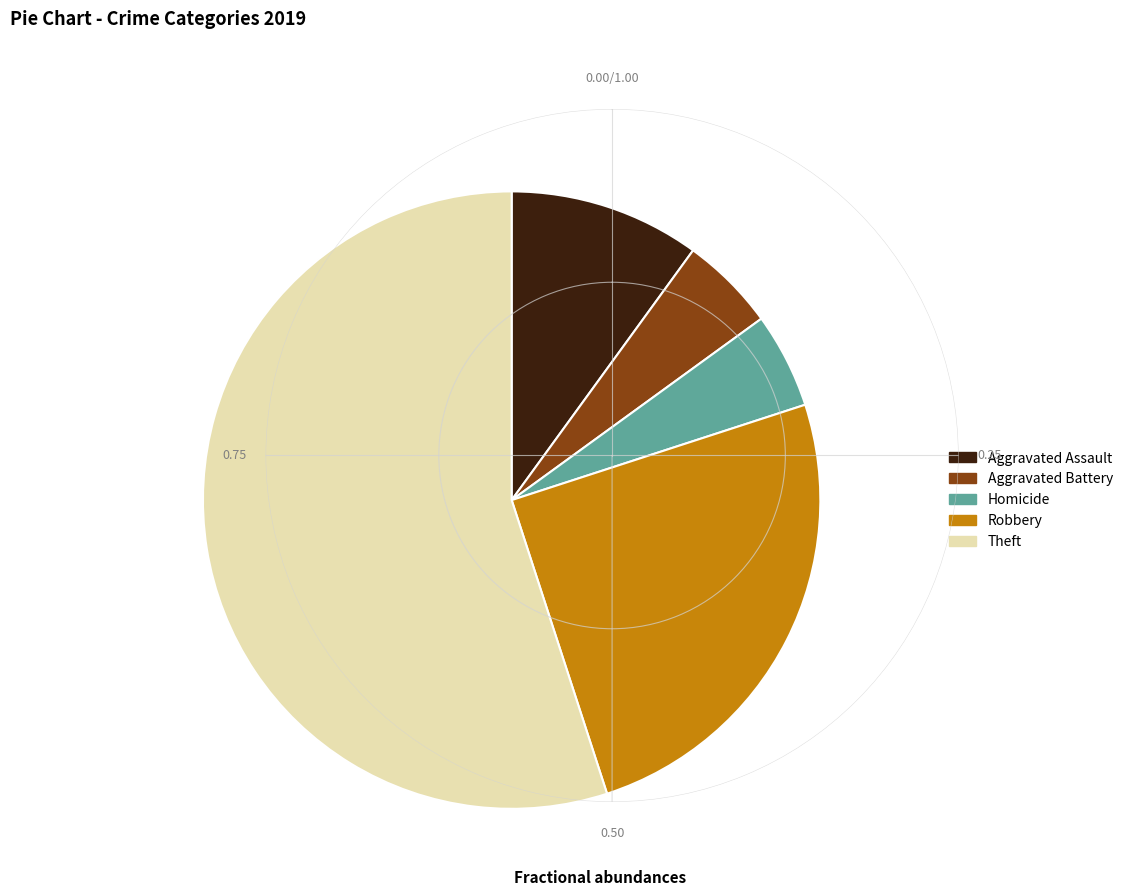

Which slice is the largest?

Theft